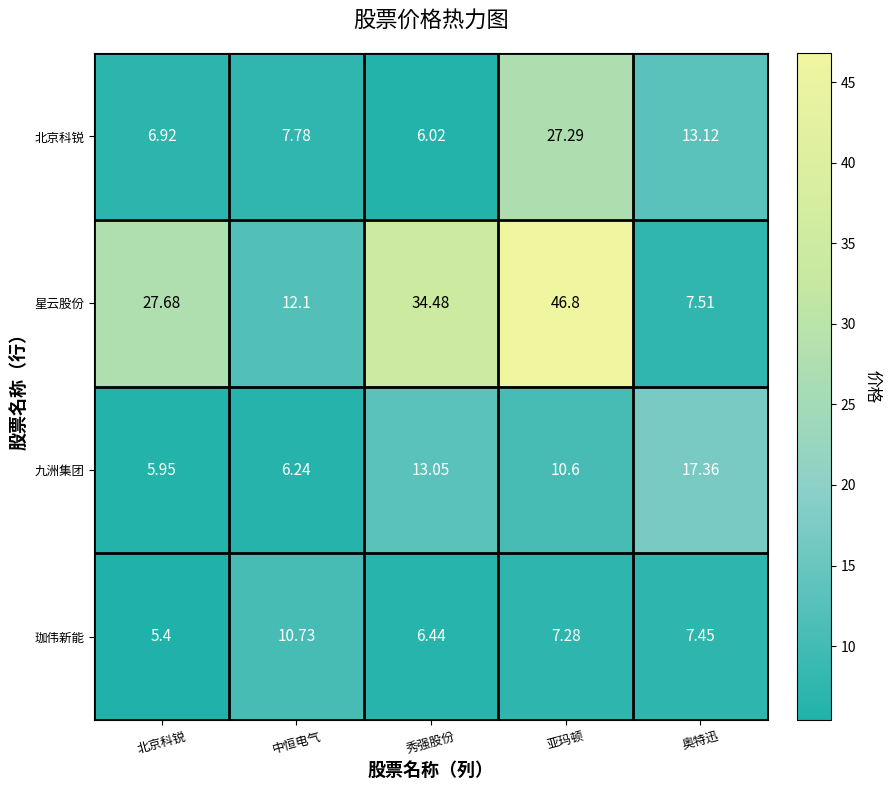

Which series has the widest spread of values?

星云股份